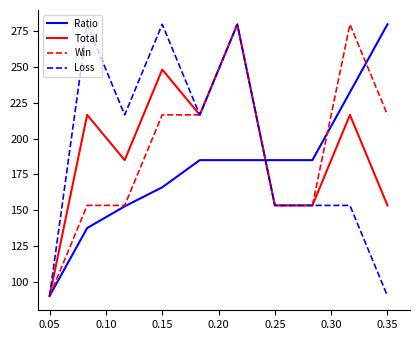

Is this an area chart (filled region under the line)?

No